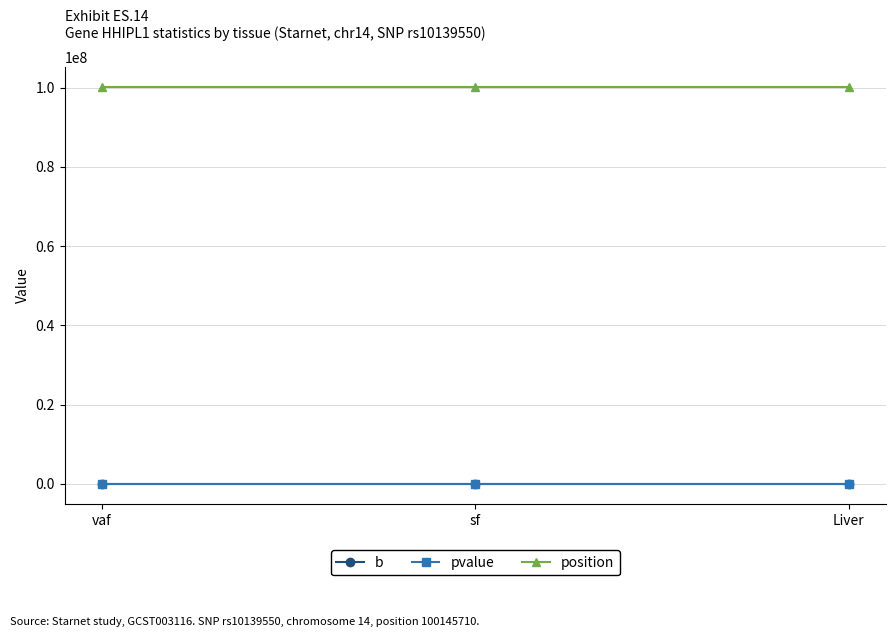

At how many categories does at least one series exceed 27551857?

3